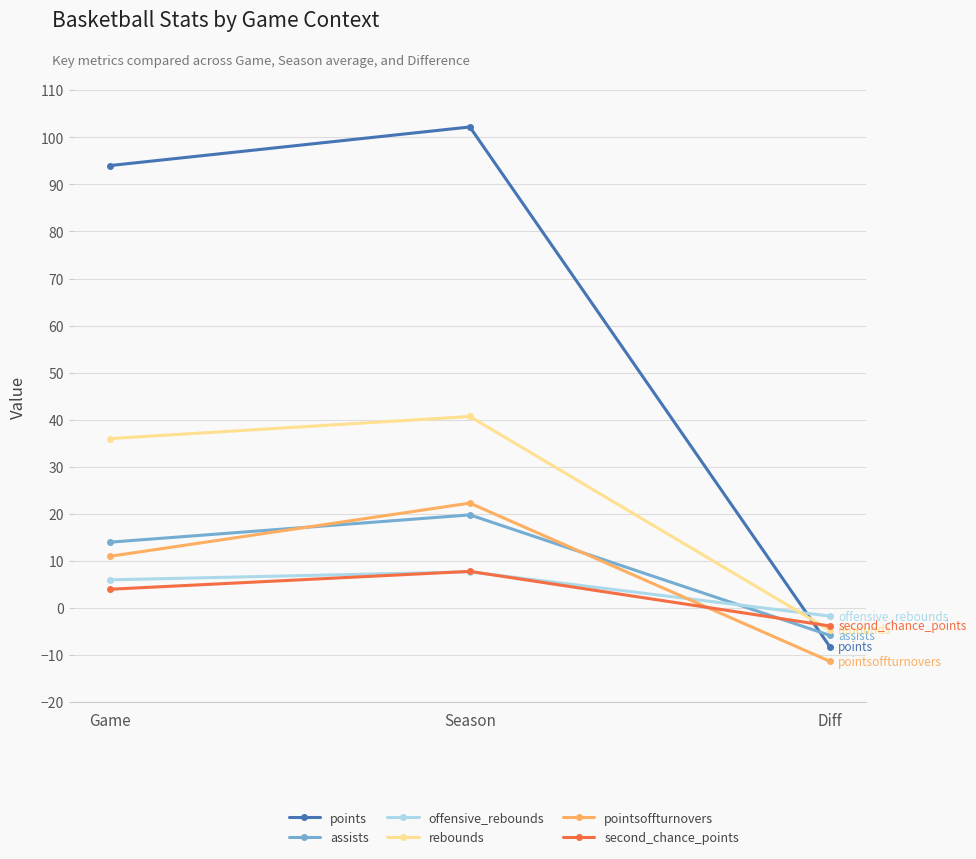

What is the maximum value for second_chance_points?

7.8